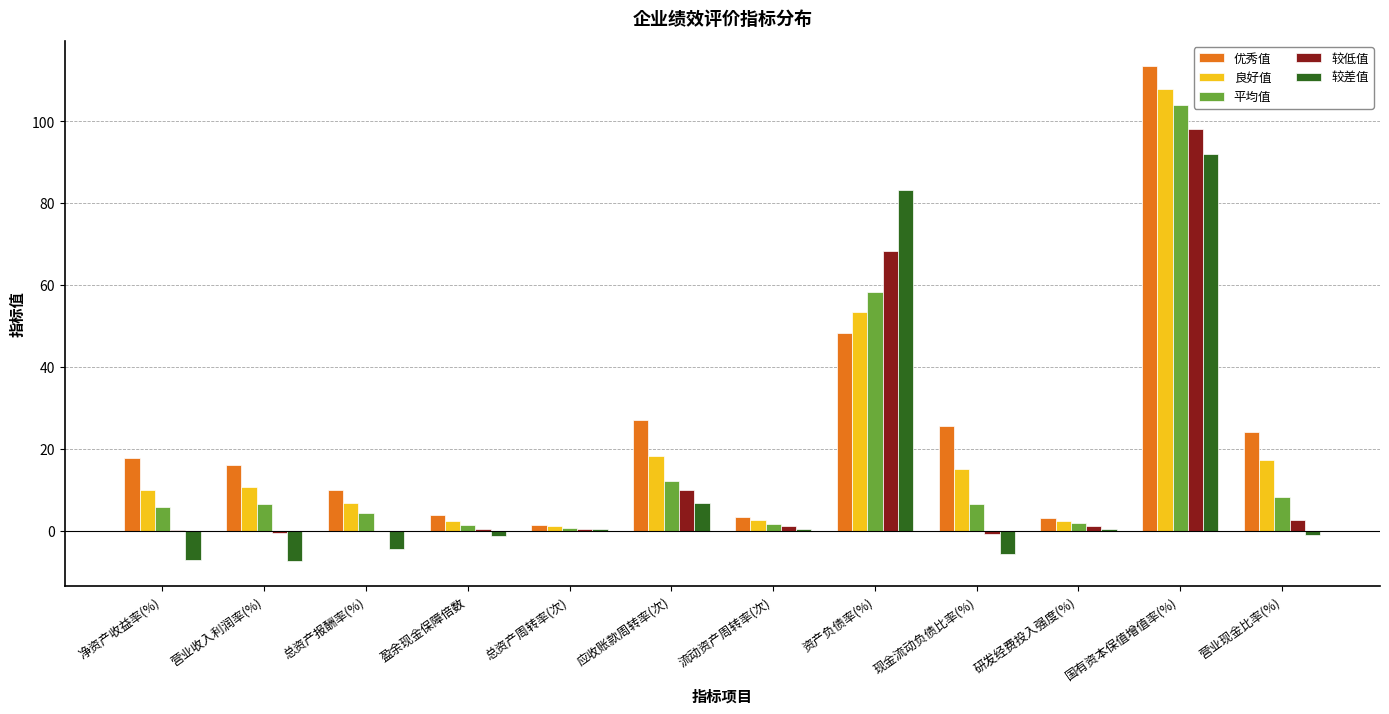

What are all the series names shown in the legend?

优秀值, 良好值, 平均值, 较低值, 较差值